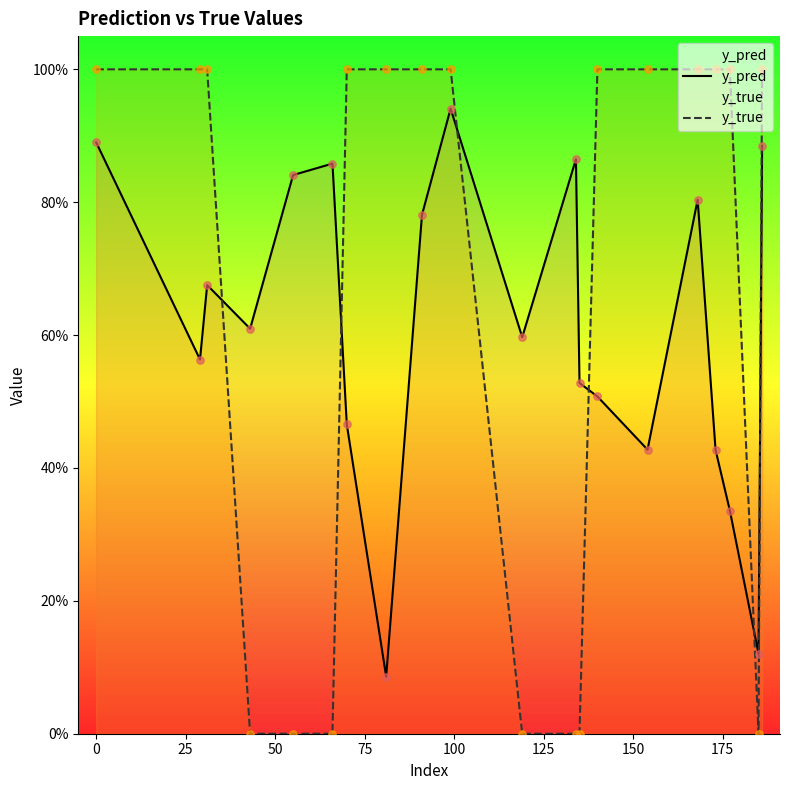

Is the value of y_pred at 16 greater than the value of y_true at 0?

No